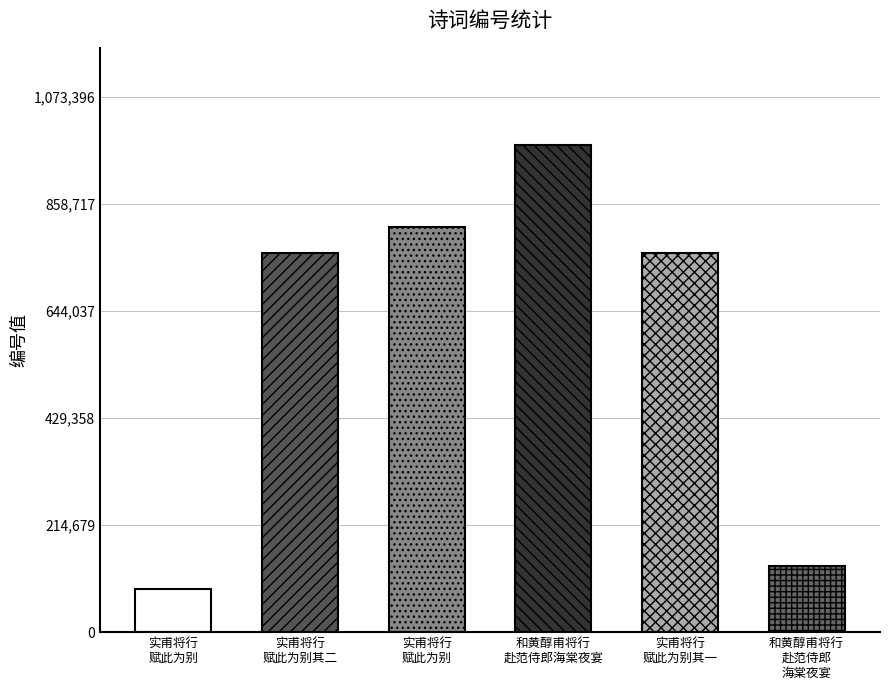

Approximately how many times larger is the value at 和黄醇甫将行赴范侍郎海棠夜宴八韵 compared to 实甫将行赋此为别?

11.4